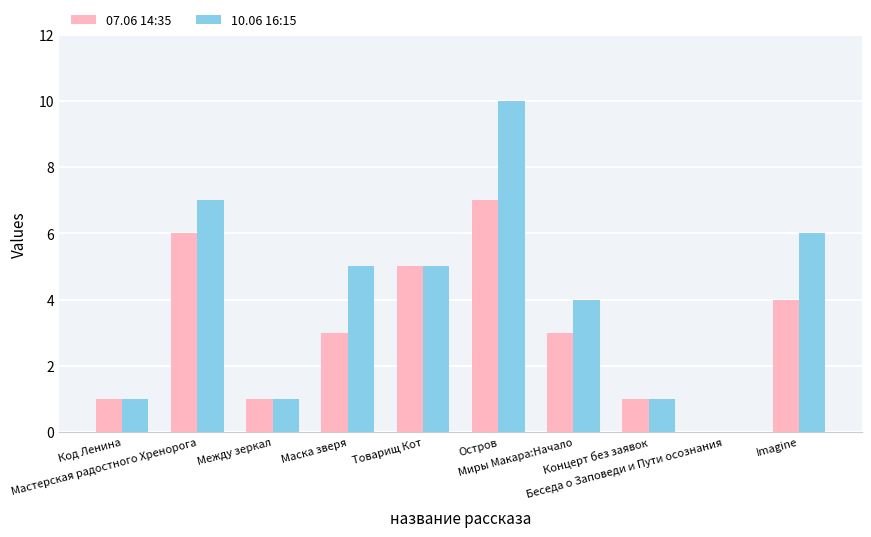

What is the sum of all 07.06 14:35 values?

31